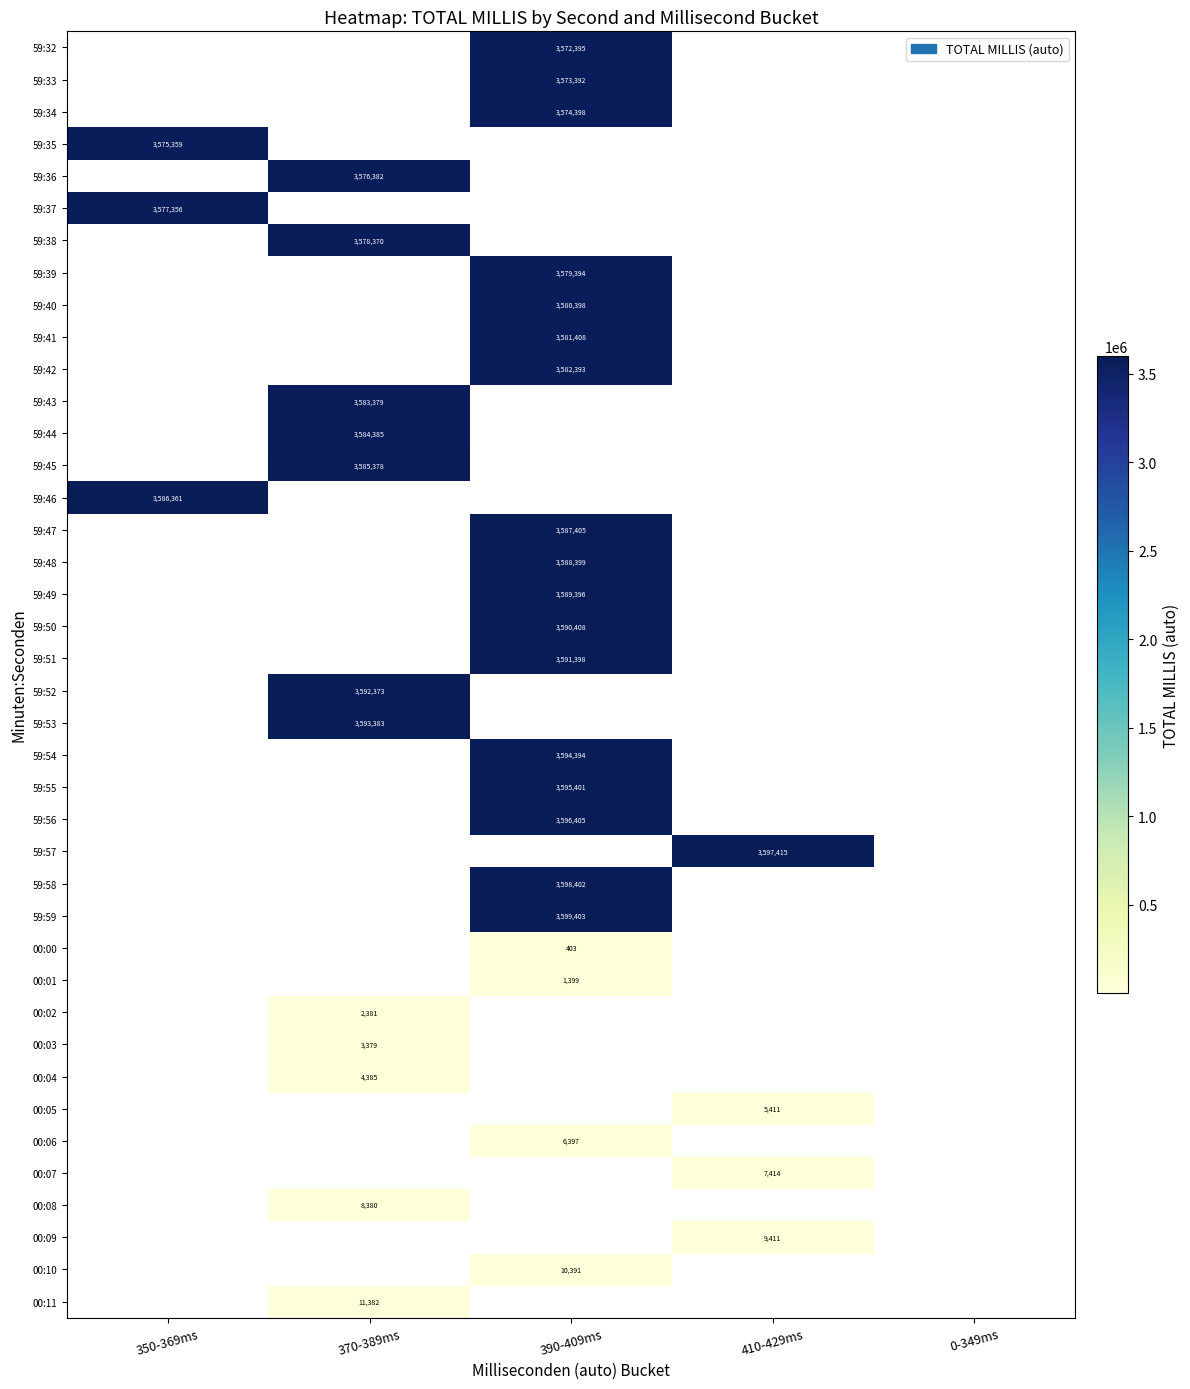

What is the greatest value displayed?

3599403.0